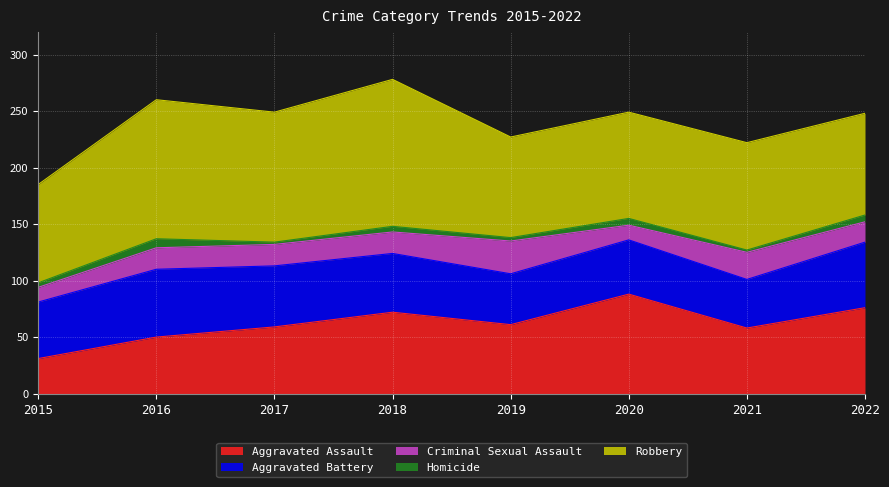

At how many categories does at least one series exceed 87?

7